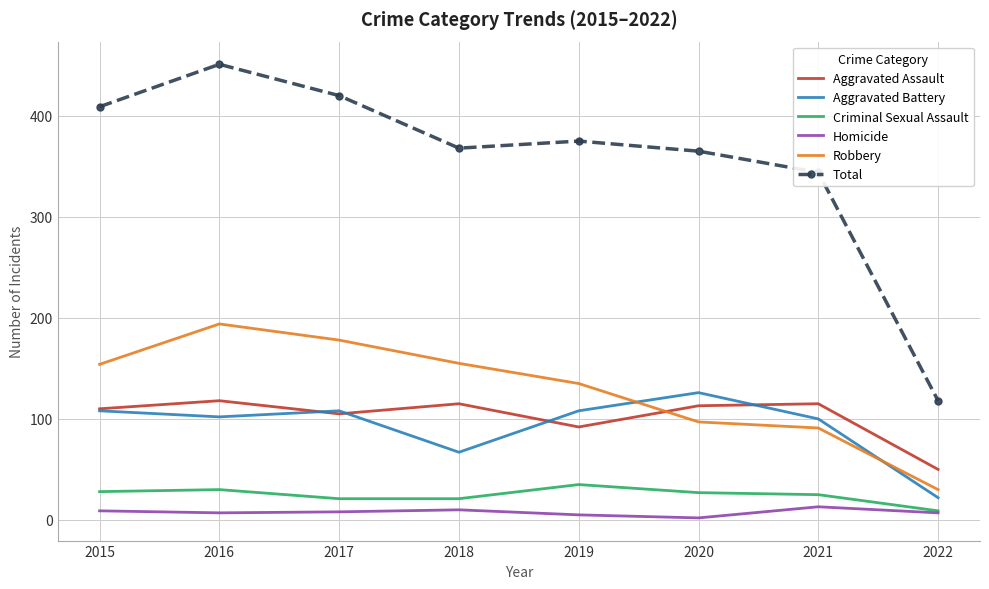

What is the greatest value displayed?

451